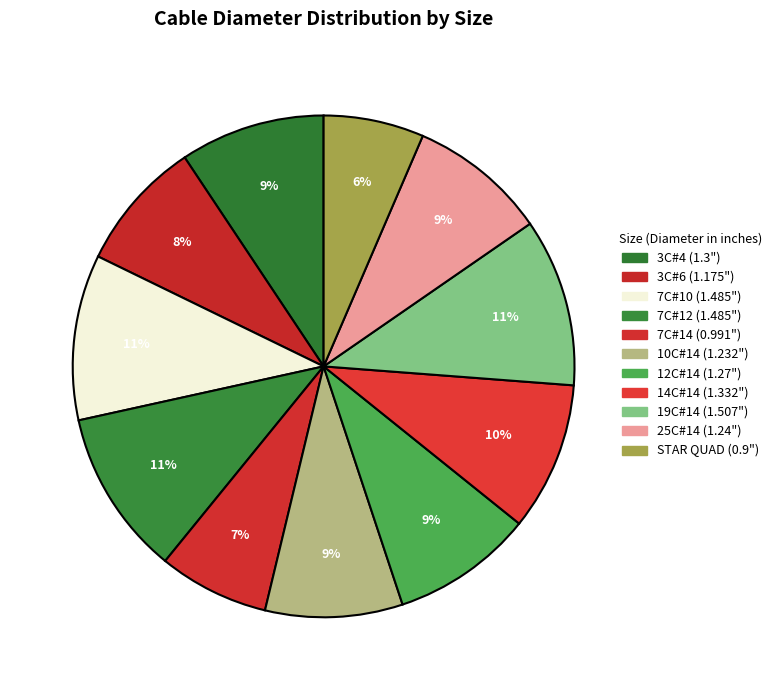

What is the largest slice in the pie chart?

19C#14